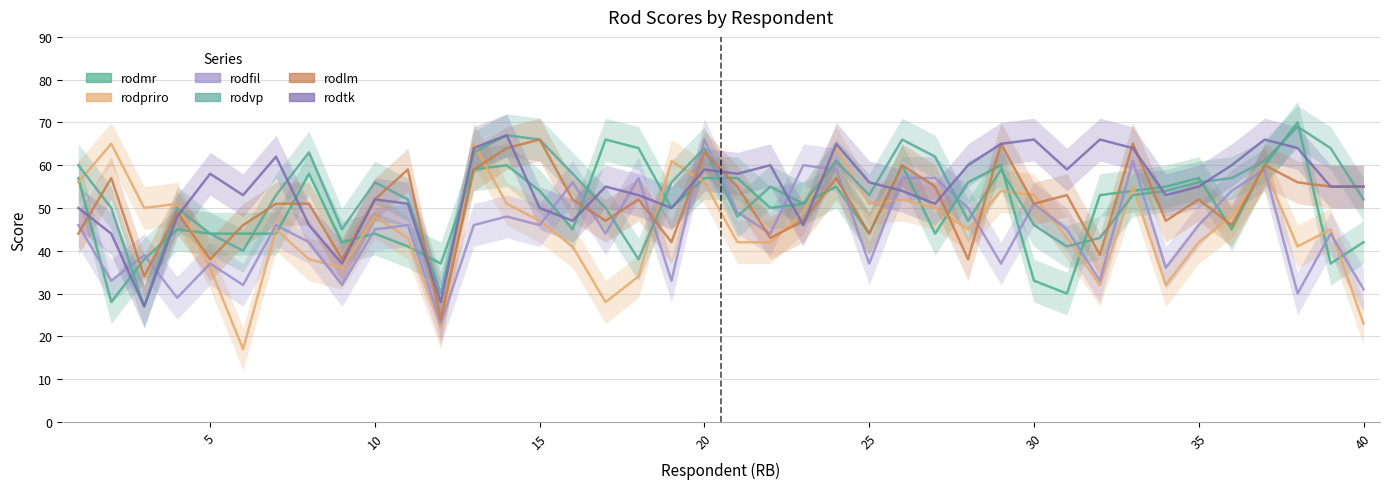

What is the spread (max minus min) of values at 10?

23